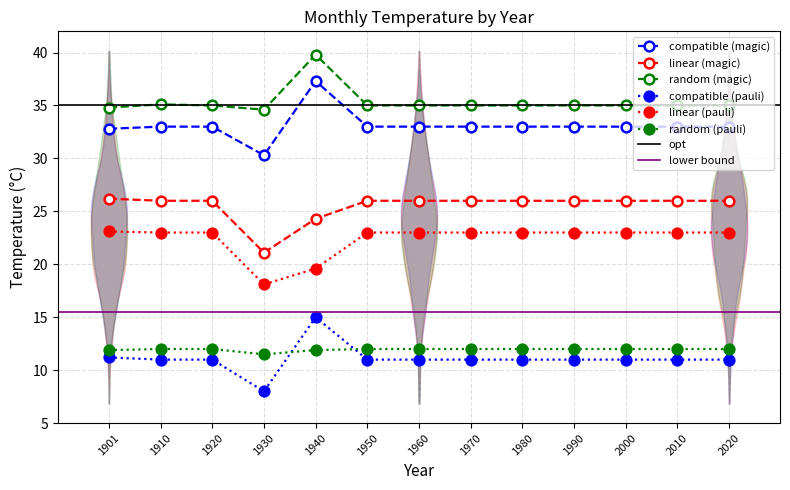

Which series has the largest total across all categories?

Month 7 (Jul)